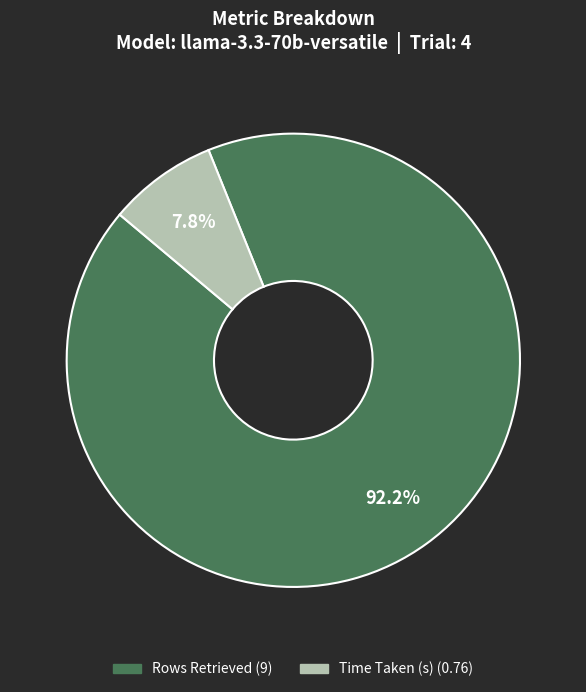

Rank the categories by value from lowest to highest.

Time Taken (s), Rows Retrieved